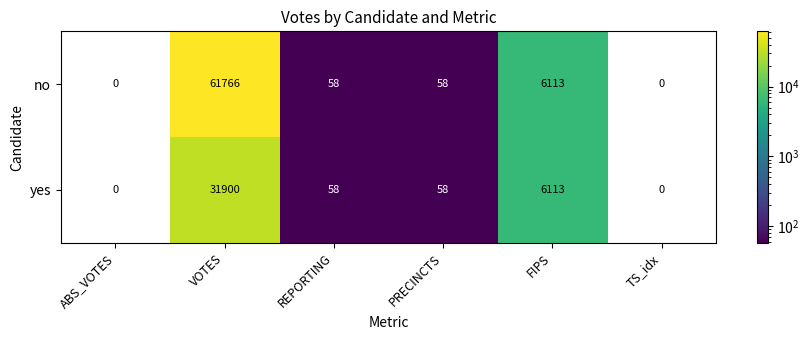

True or false: no has a value of 21022 at VOTES.

False